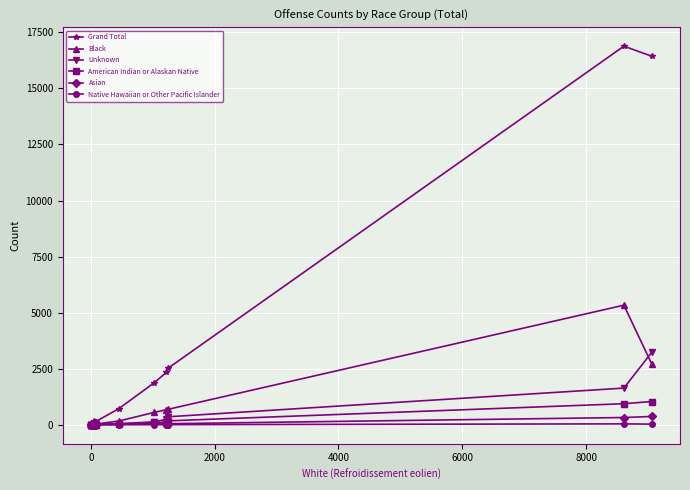

What is the value of the Black point at the 3rd from the left?

9